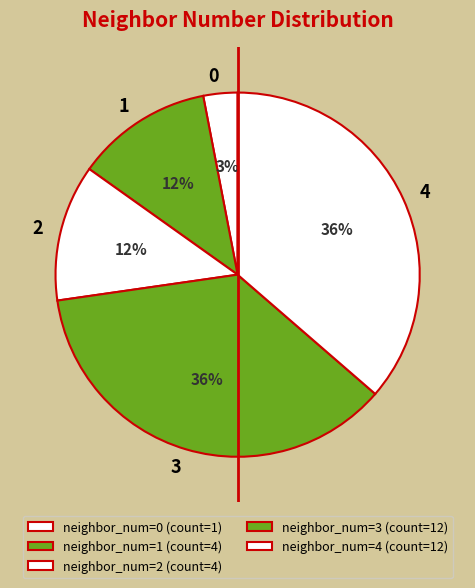

Which has a higher value, 2 or 4?

4